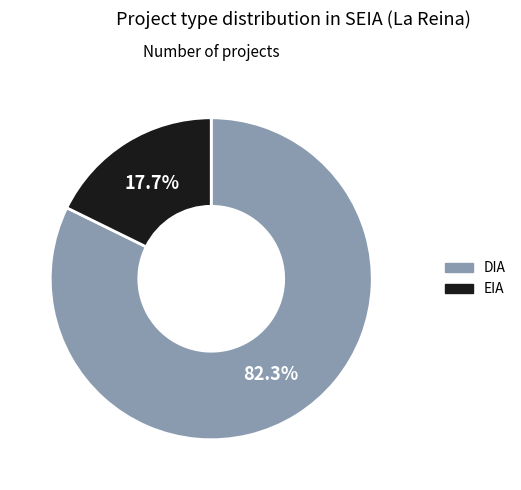

What is the ratio of the value at DIA to the value at EIA?

4.6